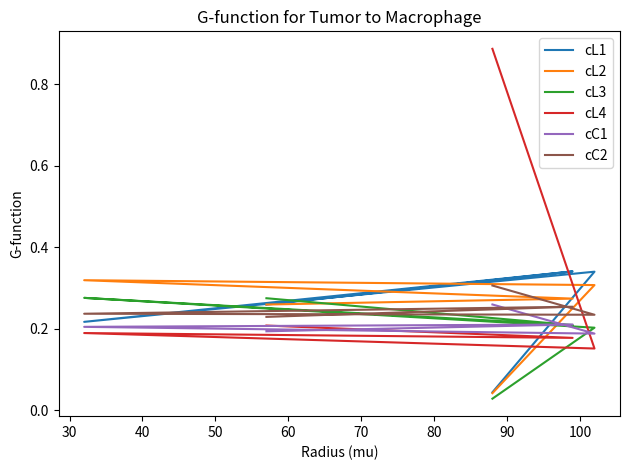

How many categories are shown in the chart?

5